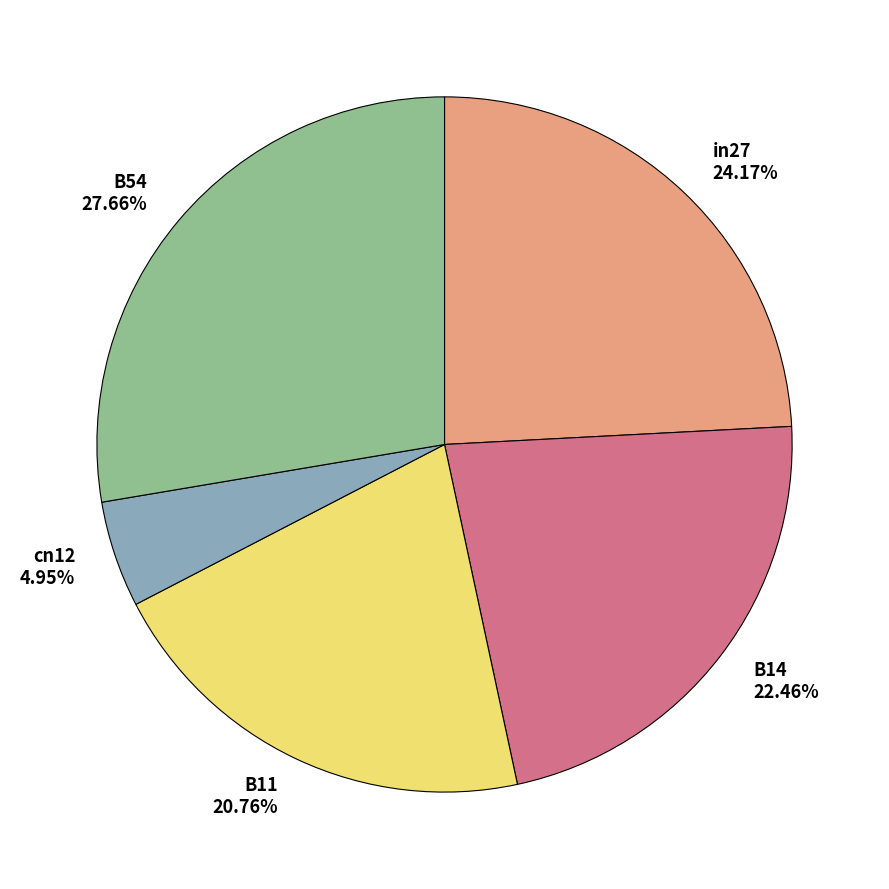

To the nearest percent, what is the combined percentage of B11 and B14?

43%